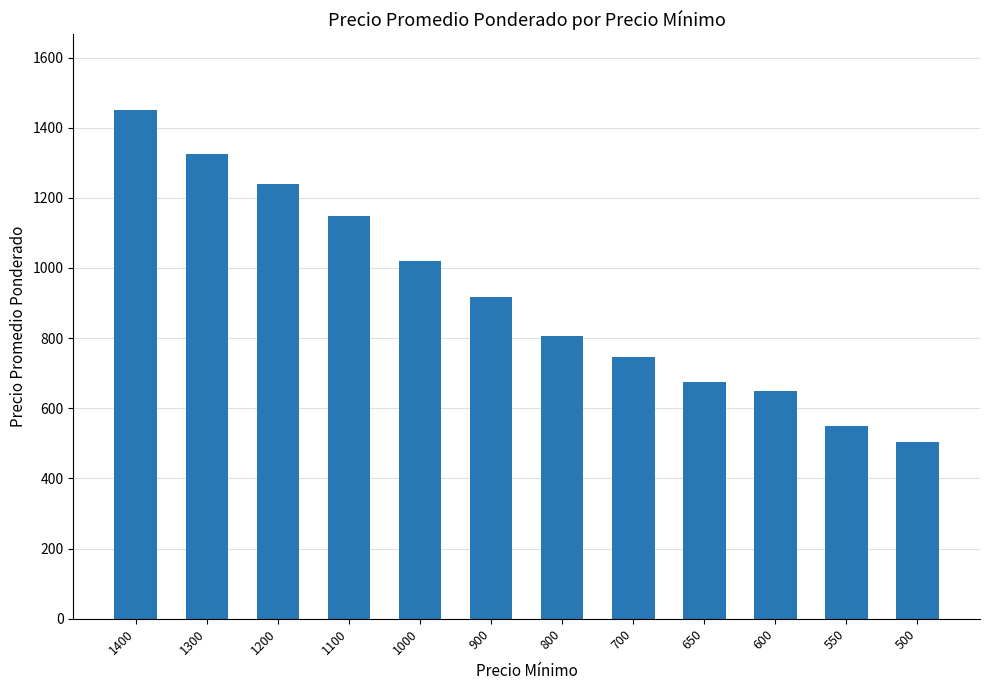

Reading left to right, list all the values displayed in this chart.

1449	1326	1239	1147	1020	916	807	746	674	648	550	505